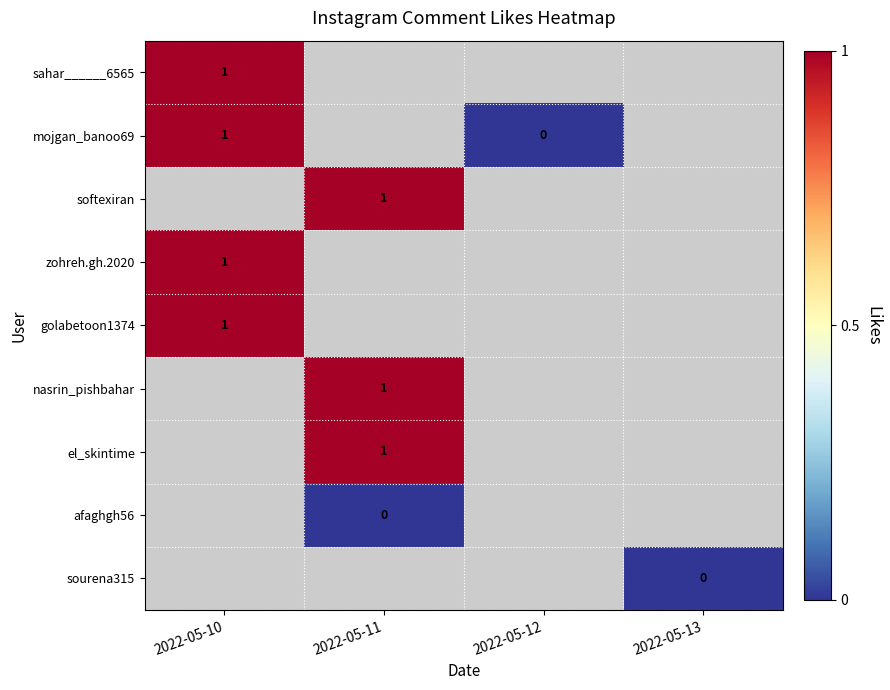

What is the sum of the mojgan_banoo69 values at 2022-05-10 and 2022-05-12?

1.0